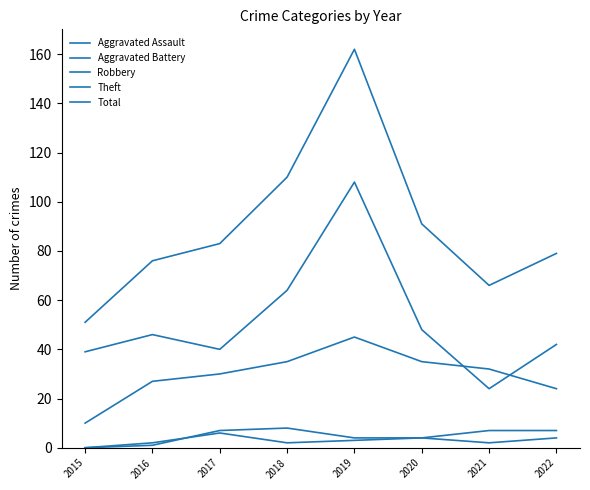

What is the sum of the Theft values at 2022 and 2016?

88